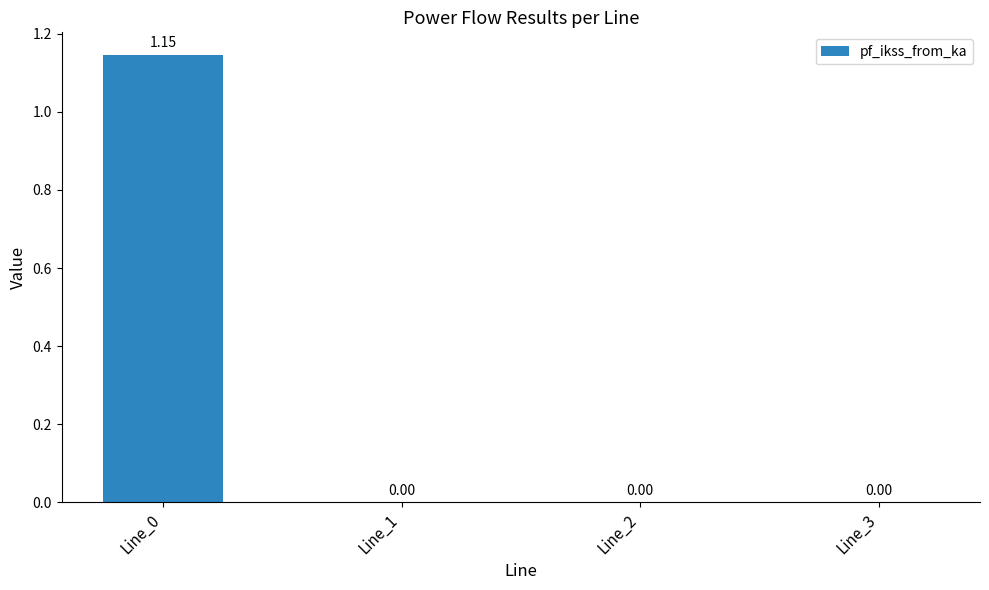

Count the number of categories in the chart.

4